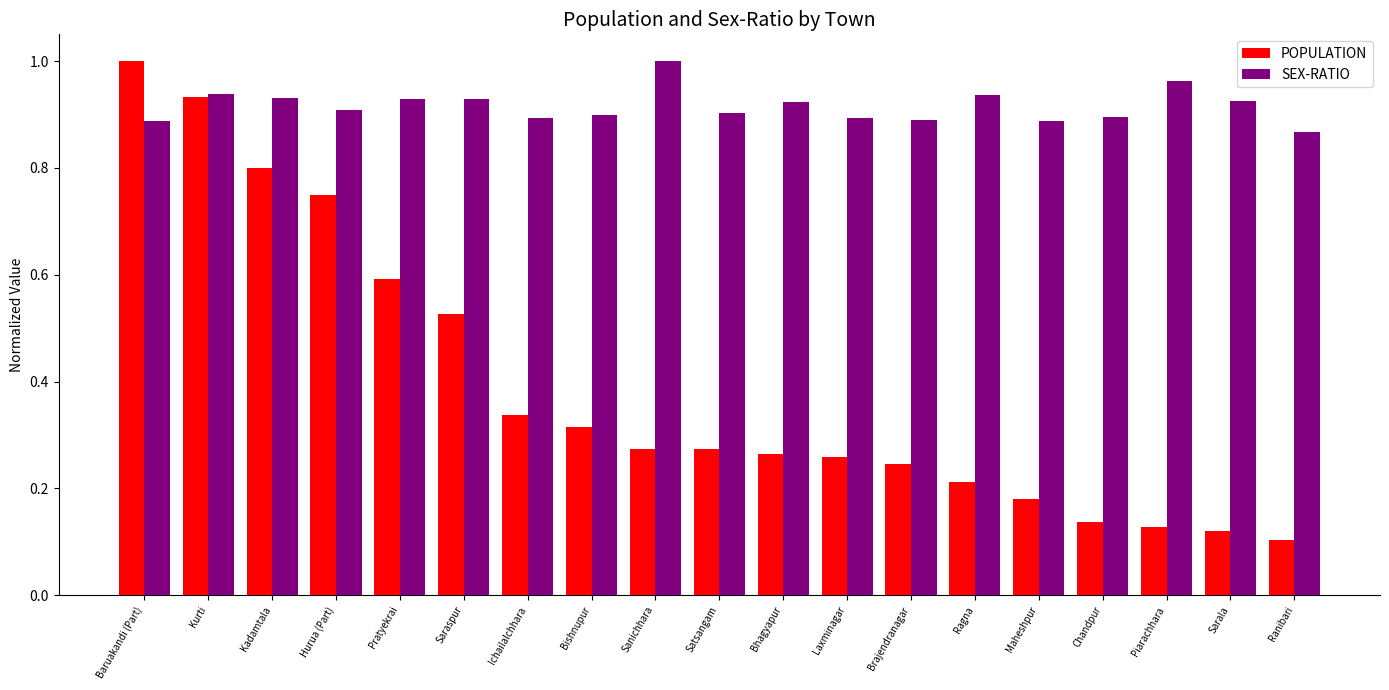

How many groups of bars are there?

19